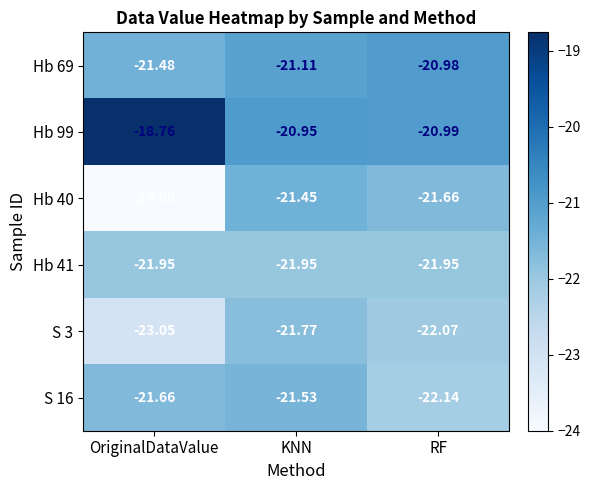

At which label does S 3 first exceed -22?

KNN